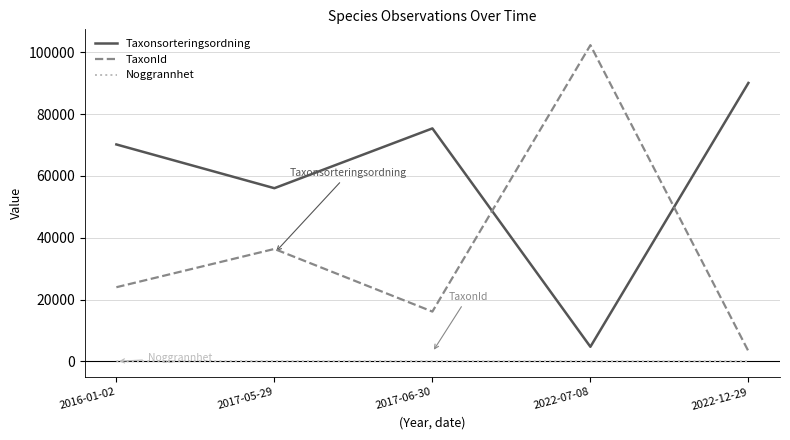

Rank the categories by TaxonId value from lowest to highest.

2022-12-29, 2017-06-30, 2016-01-02, 2017-05-29, 2022-07-08